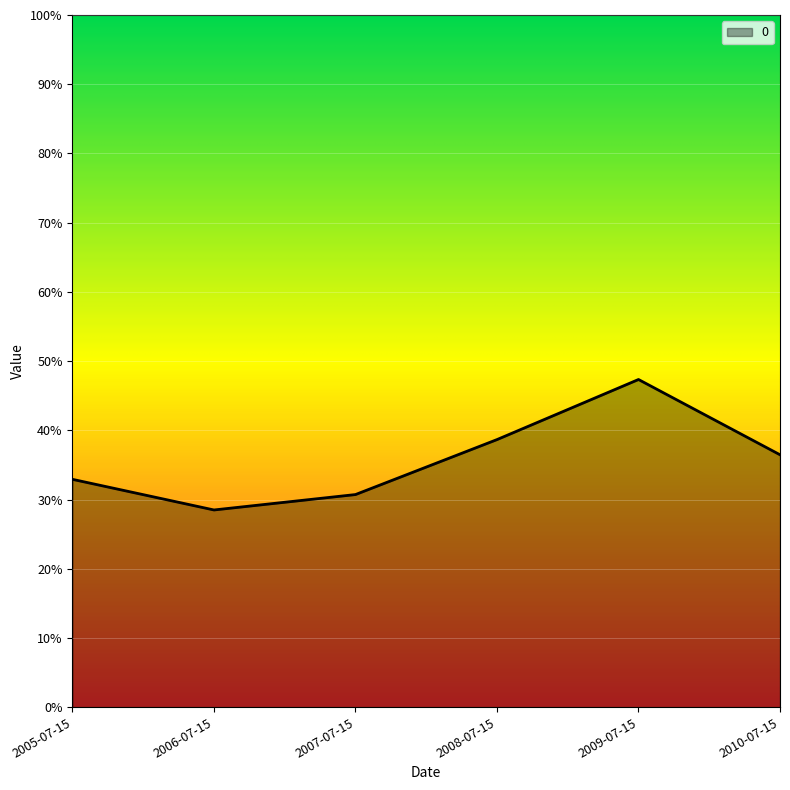

How many points are higher than both their immediate neighbors (excluding endpoints)?

1